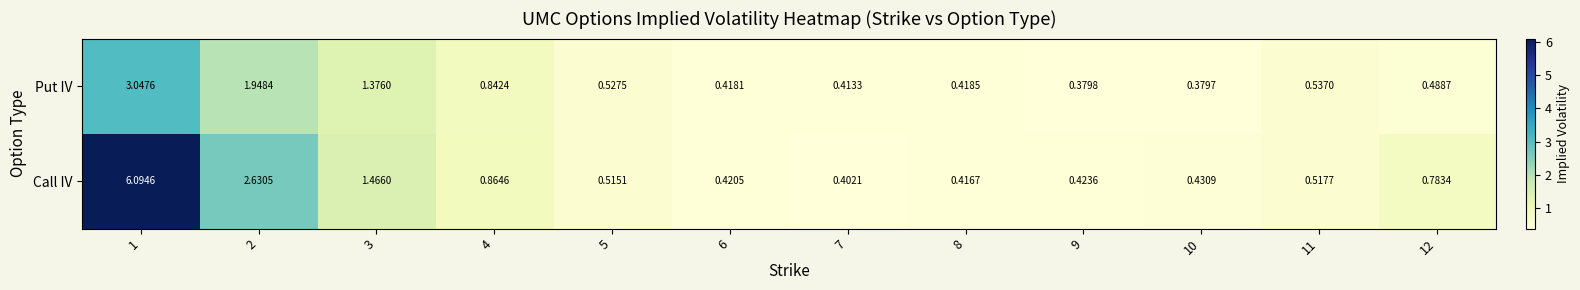

Which series changed the most between 3 and 7?

Call IV